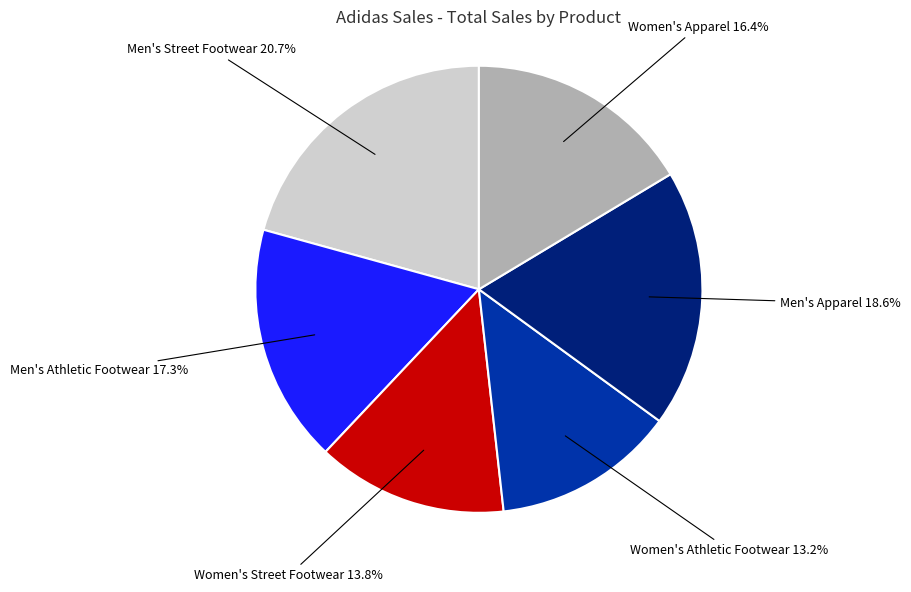

Is there a majority slice in this chart?

No